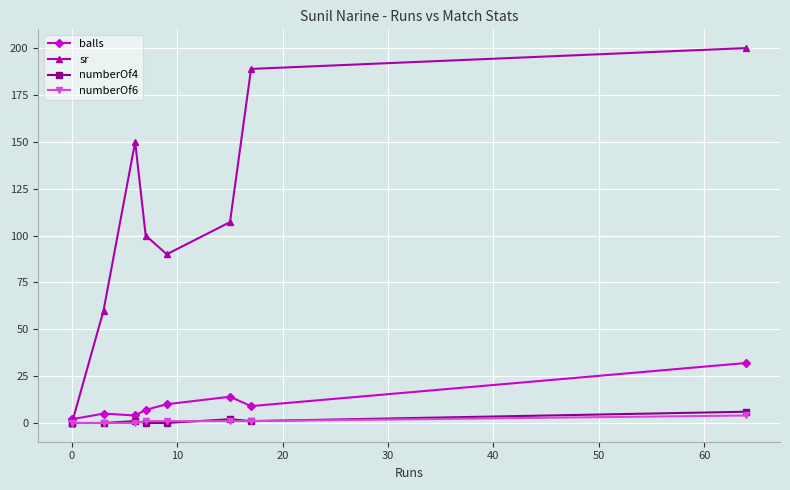

What is the difference between the maximum and second lowest values in the sr series?

200.0